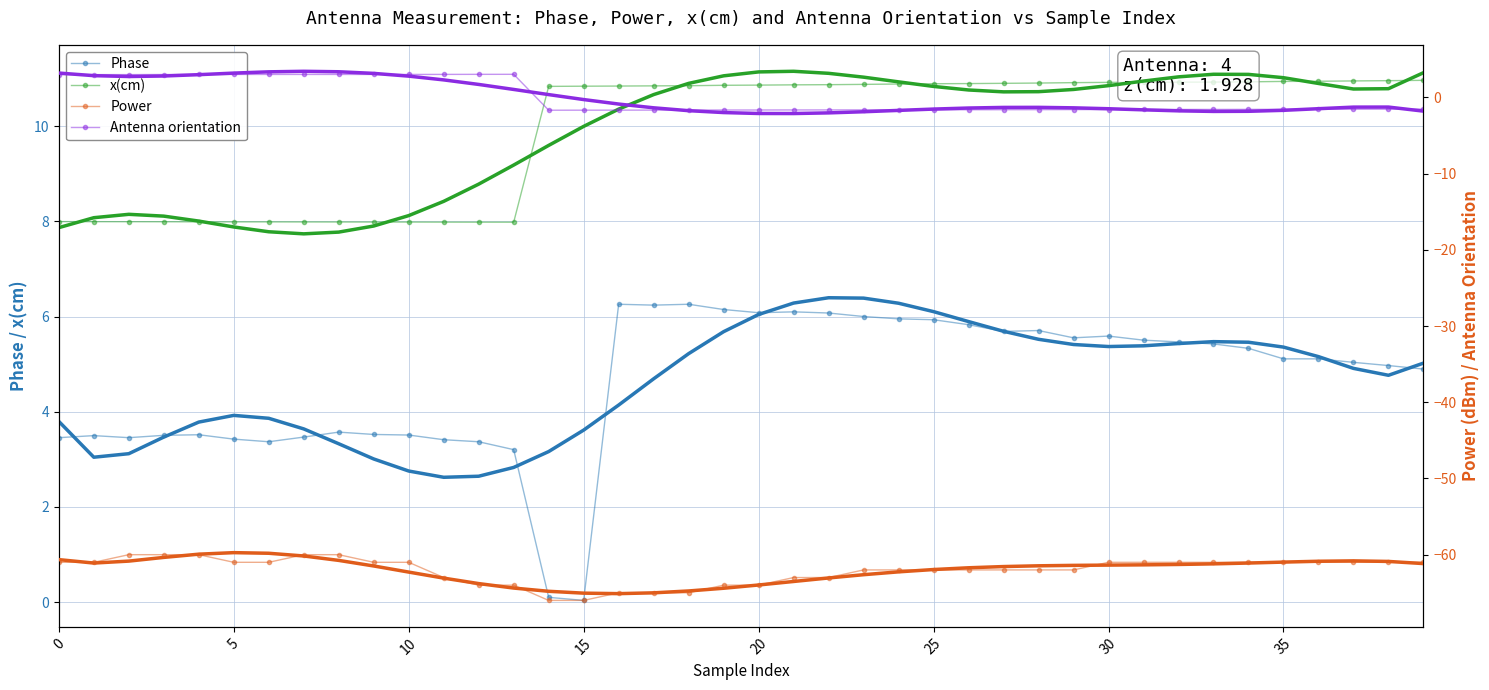

Where is the first local minimum for Antenna orientation?

10